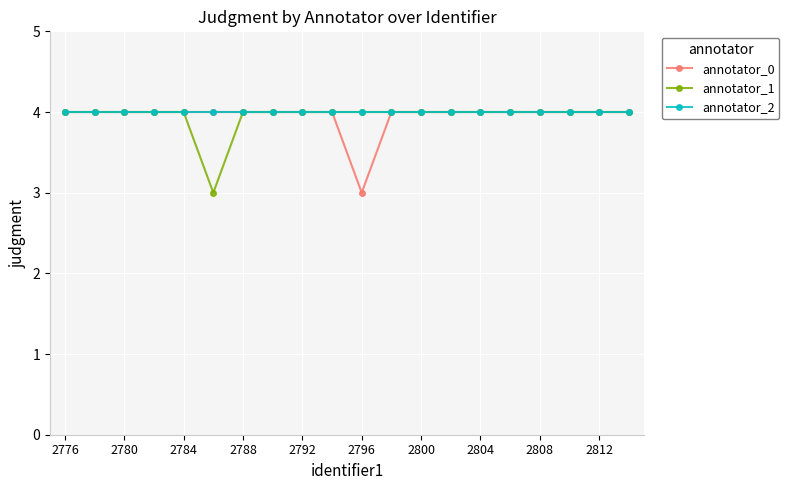

What is the value of the annotator_0 point at the 14th from the left?

4